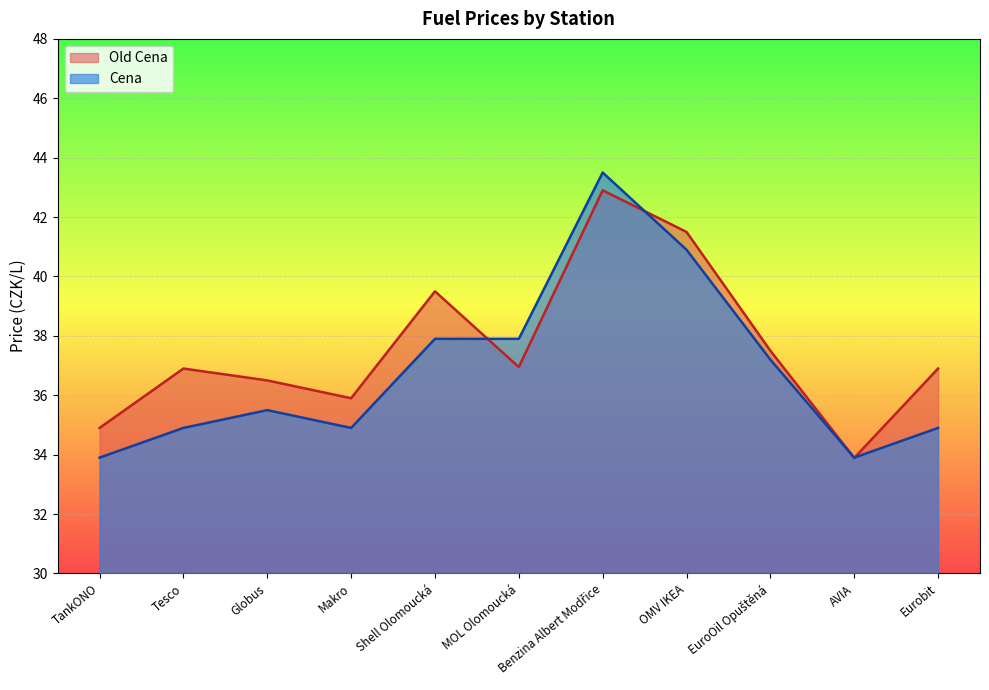

The Cena series shows 34.9 at Makro. True or false?

True